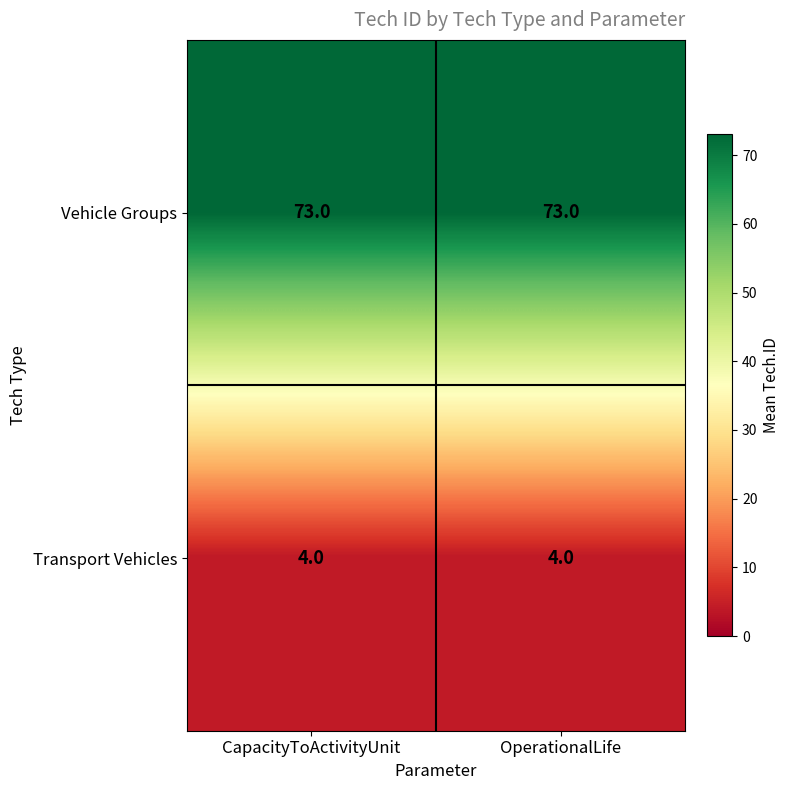

Which series has the largest total across all categories?

Vehicle Groups